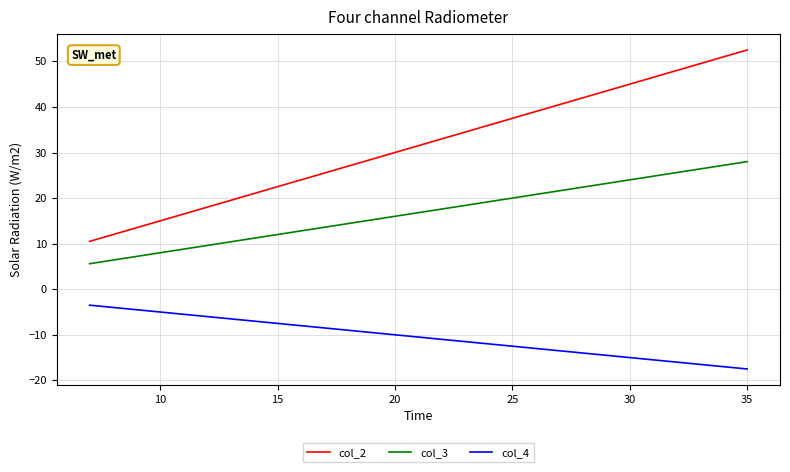

True or false: col_4 has a value of -6.6 at 10.

False